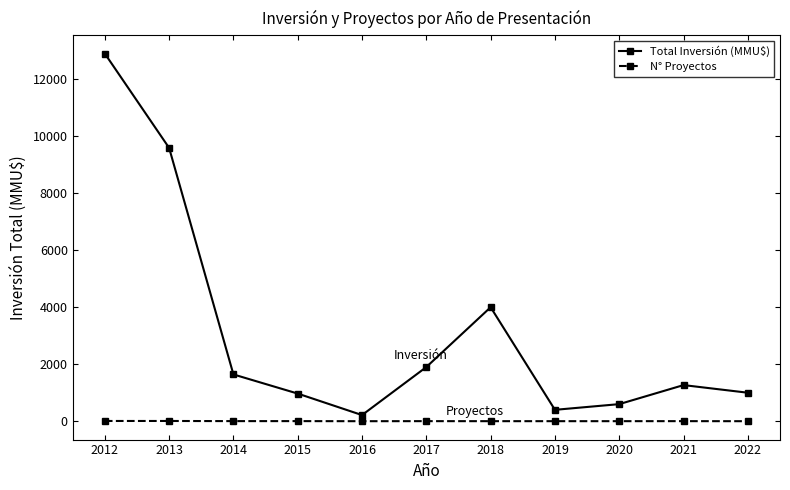

True or false: N° Proyectos and Total Inversión (MMU$) intersect in this chart.

False